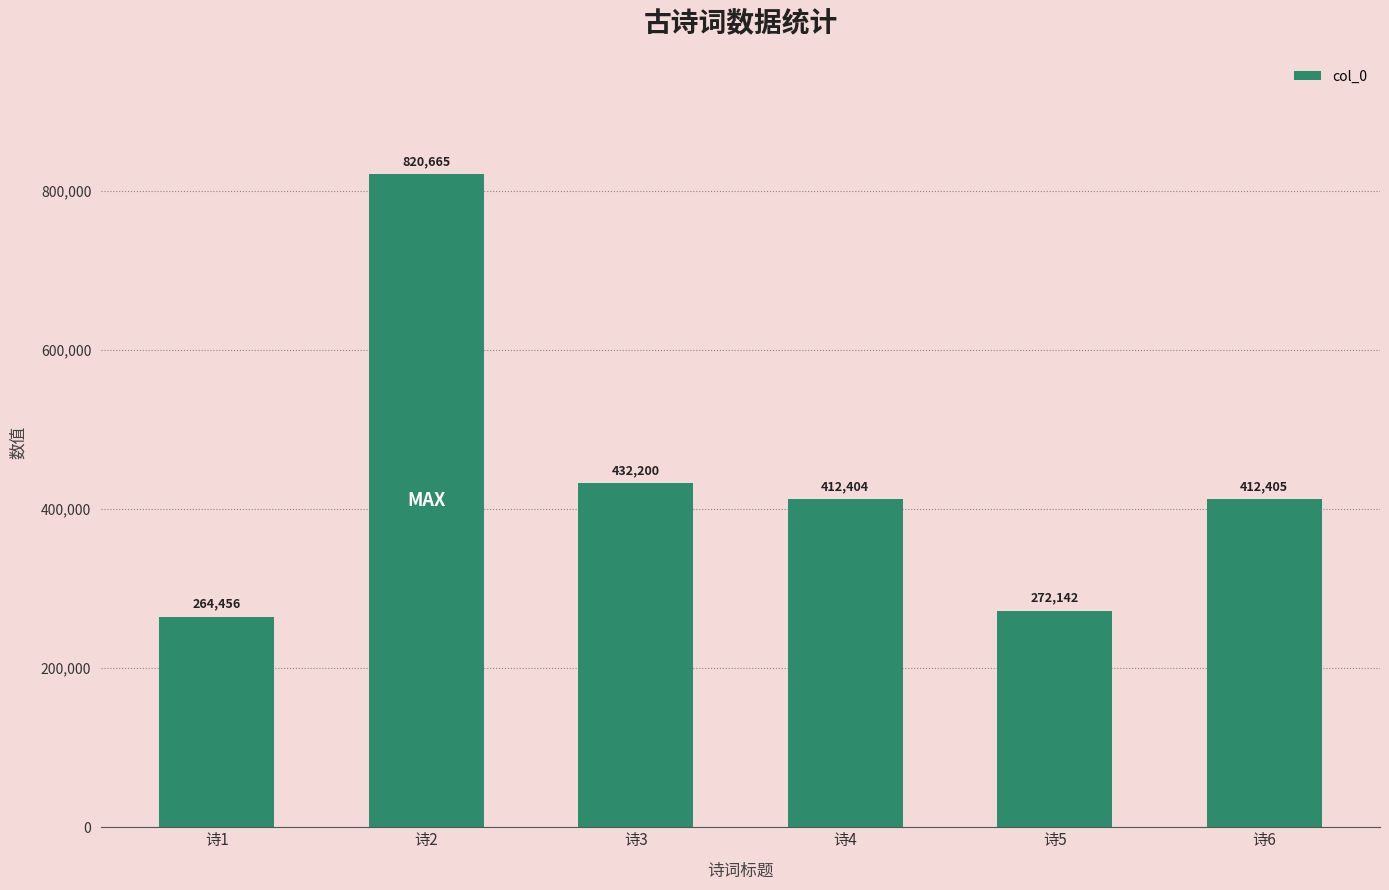

At which category does the chart reach its peak across all series?

诗2